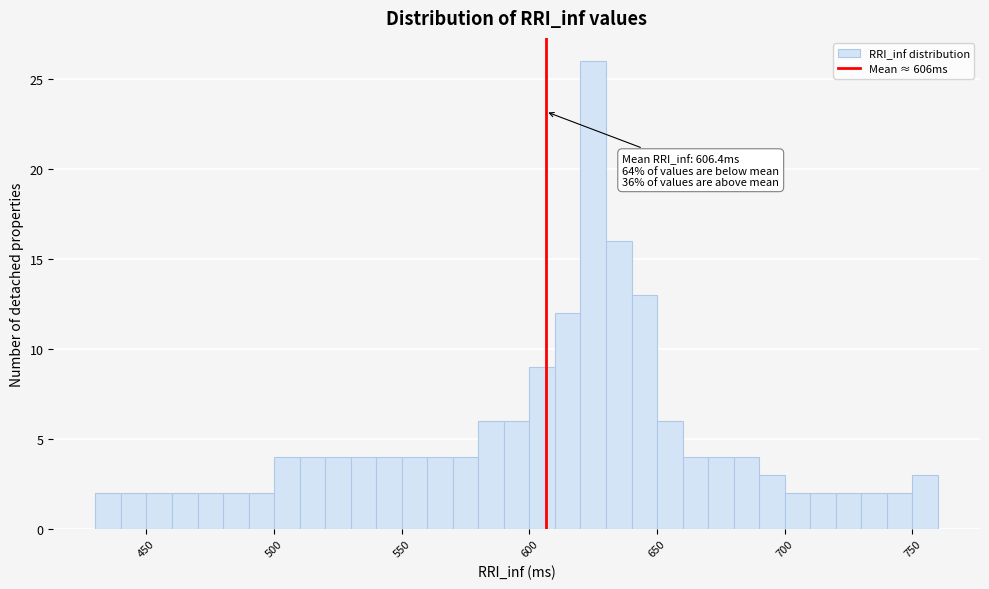

Read against the x-axis, roughly where is the centre of the tallest bar?

625